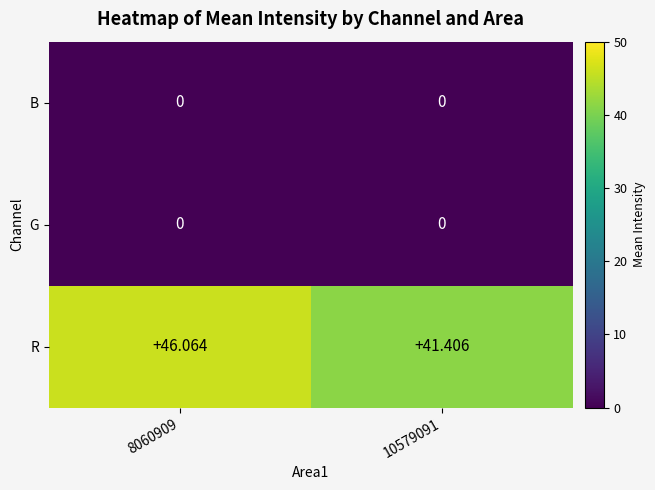

Which series has the largest range (max minus min)?

R